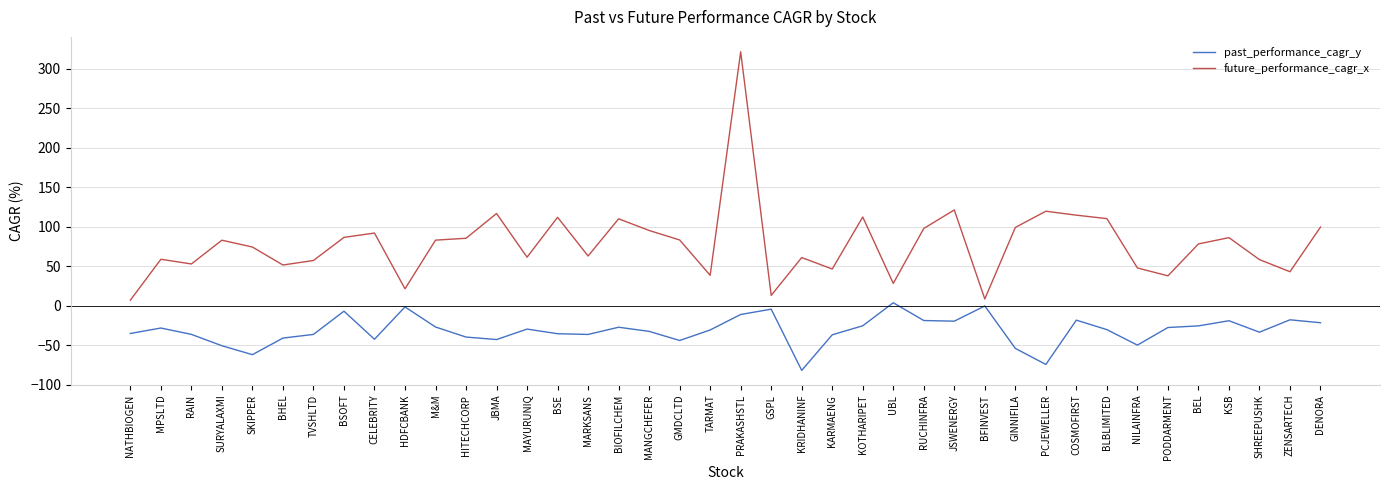

Rank the series at JSWENERGY from lowest to highest value.

past_performance_cagr_y, future_performance_cagr_x